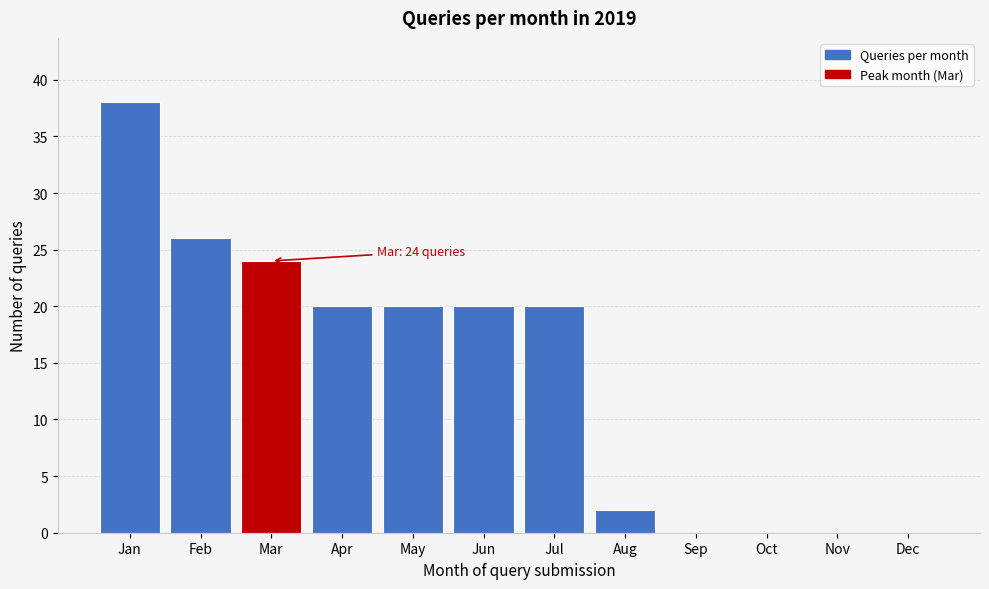

Reading left to right, transcribe all the data shown in this chart.

Jan=38	Feb=26	Mar=24	Apr=20	May=20	Jun=20	Jul=20	Aug=2	Sep=0	Oct=0	Nov=0	Dec=0